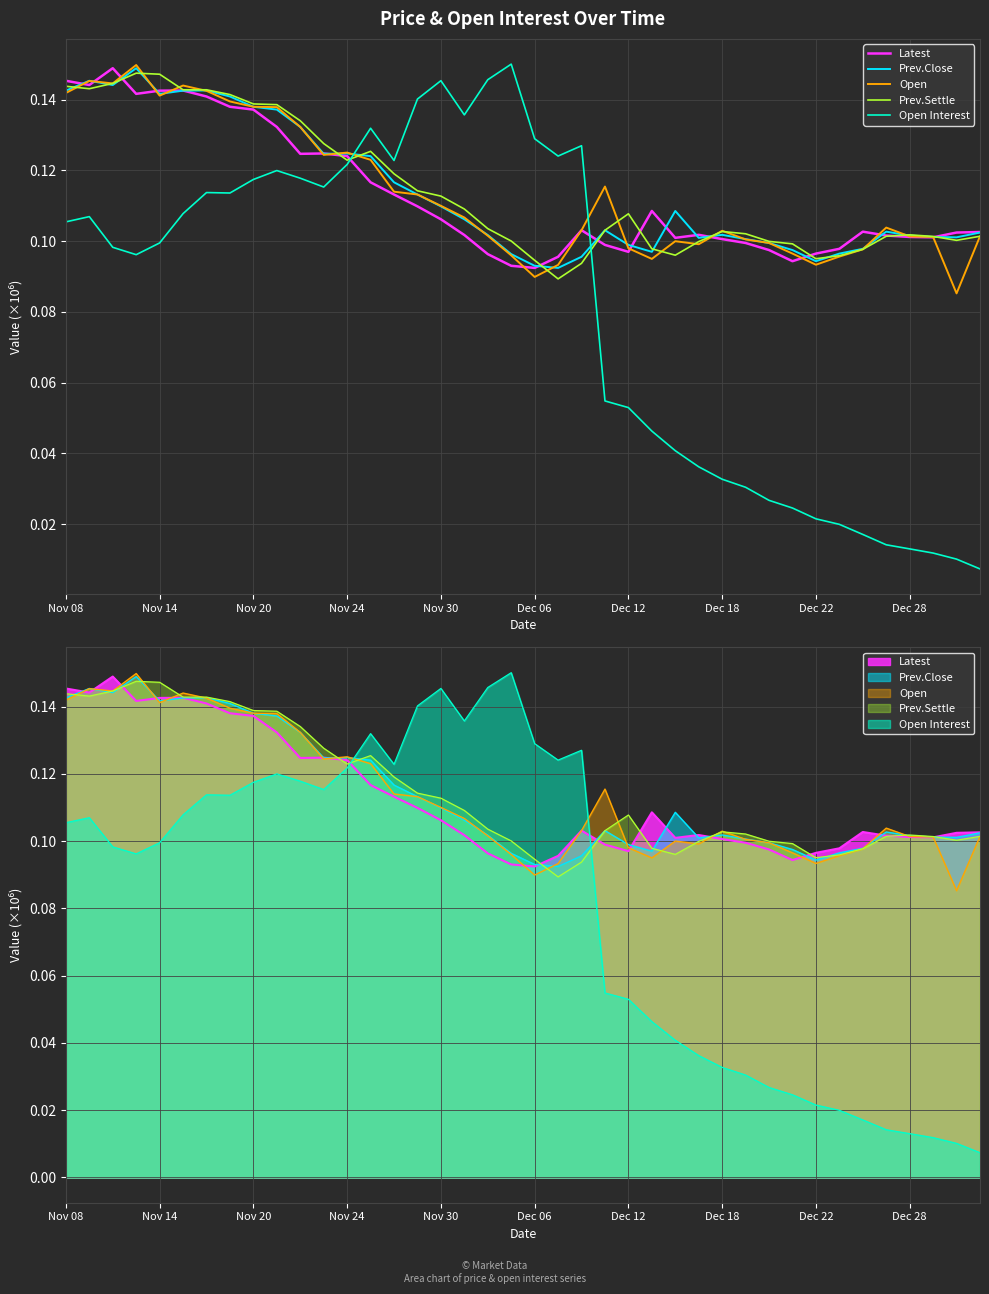

The value of Open at 19 is 0.1. True or false?

True